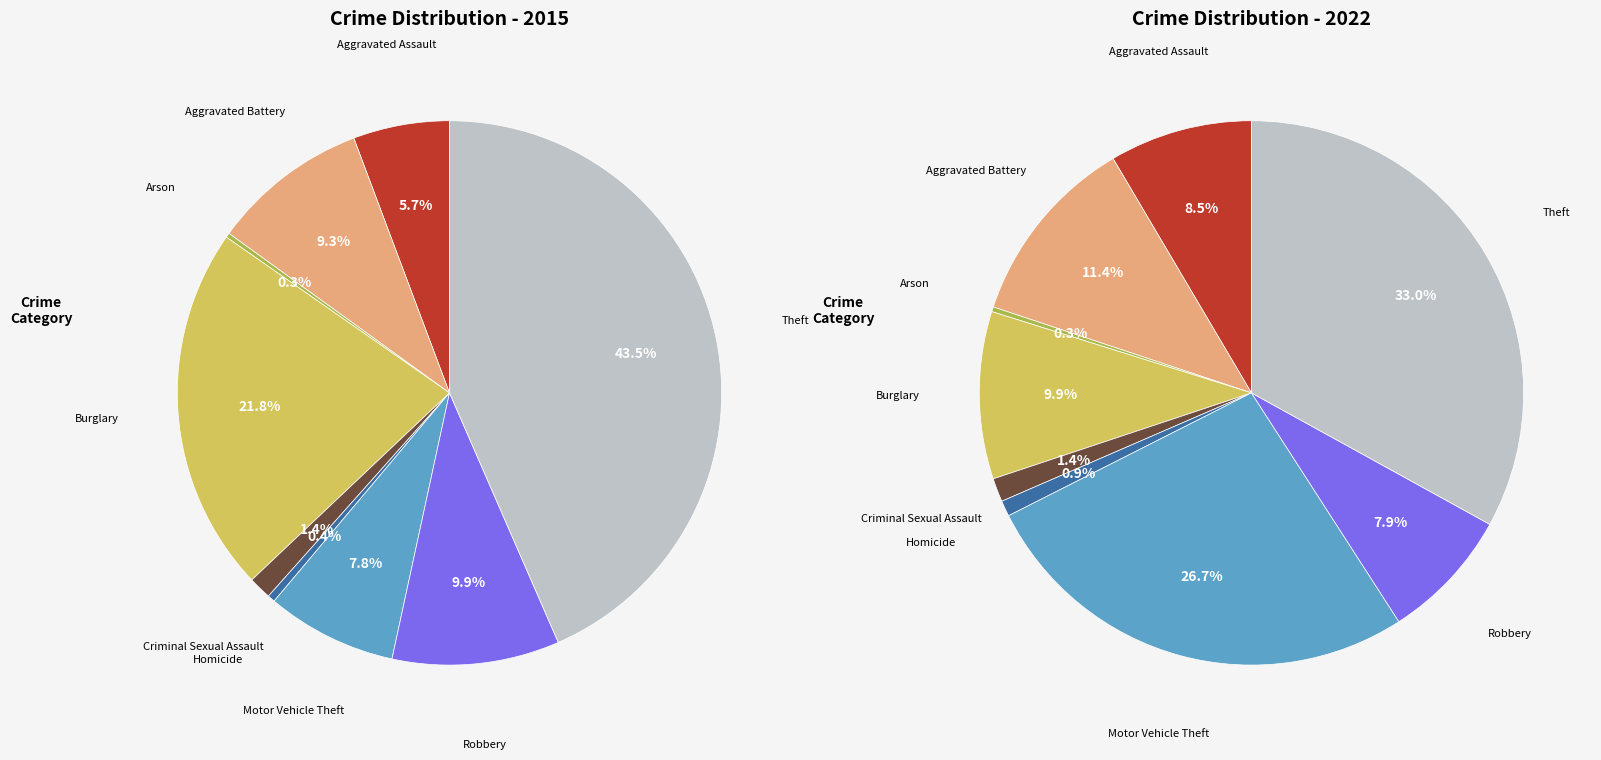

Is it true that values_2022 is 1% of the pie?

False